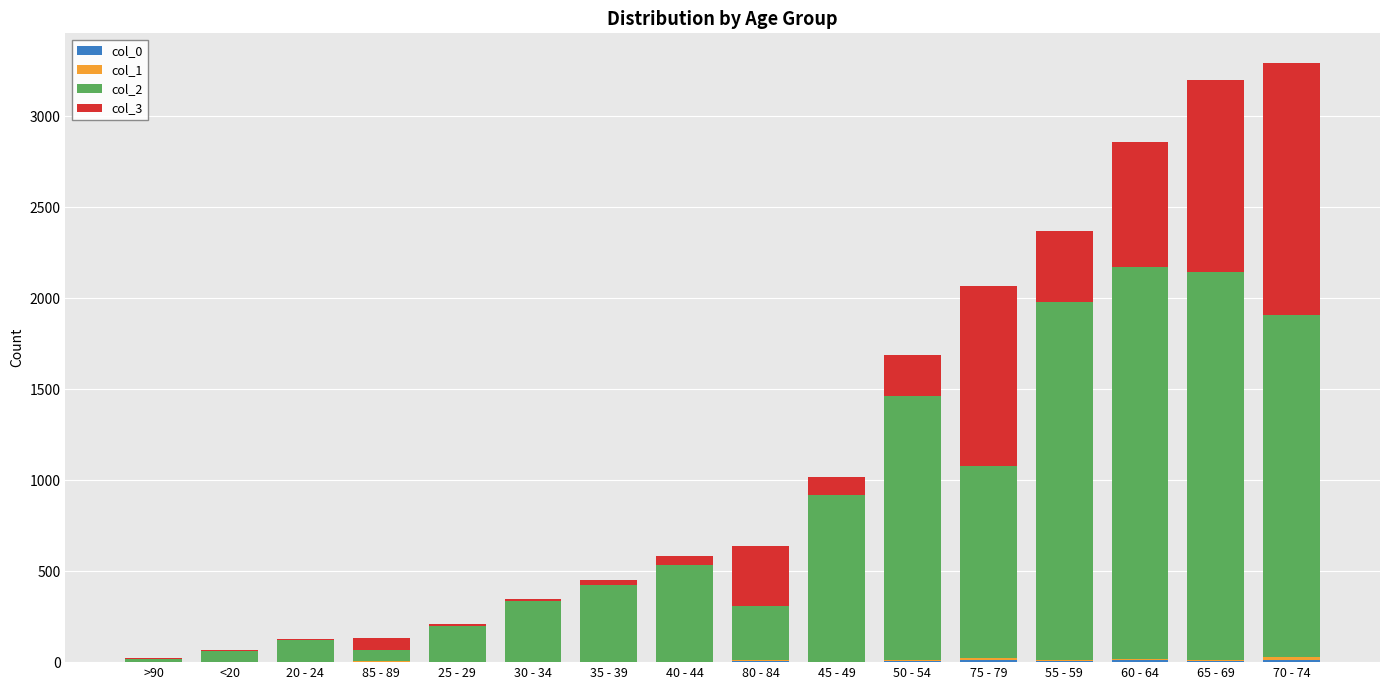

True or false: col_0 has a value of 11 at 60 - 64.

True